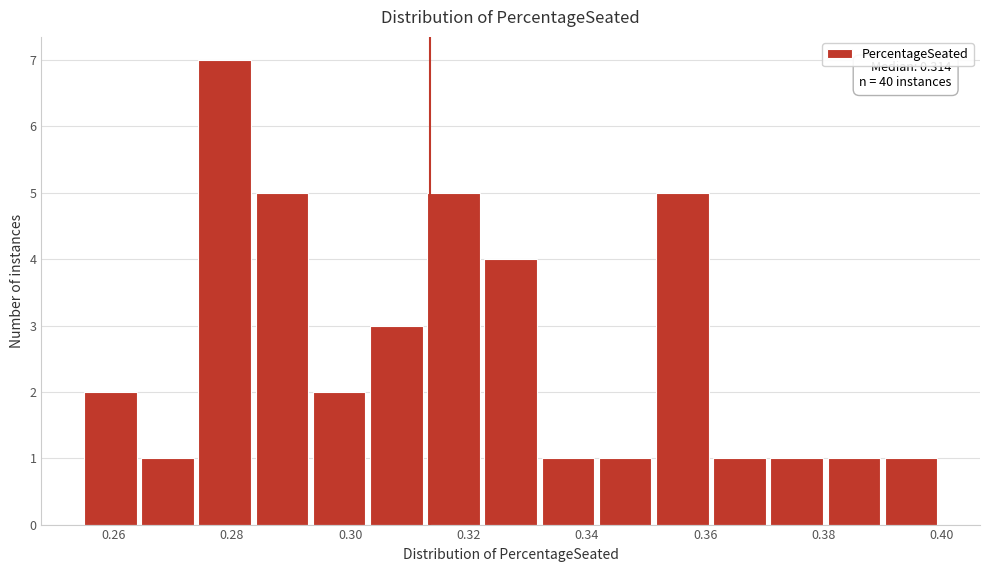

Which range on the x-axis has the tallest bar?

0.274 to 0.284